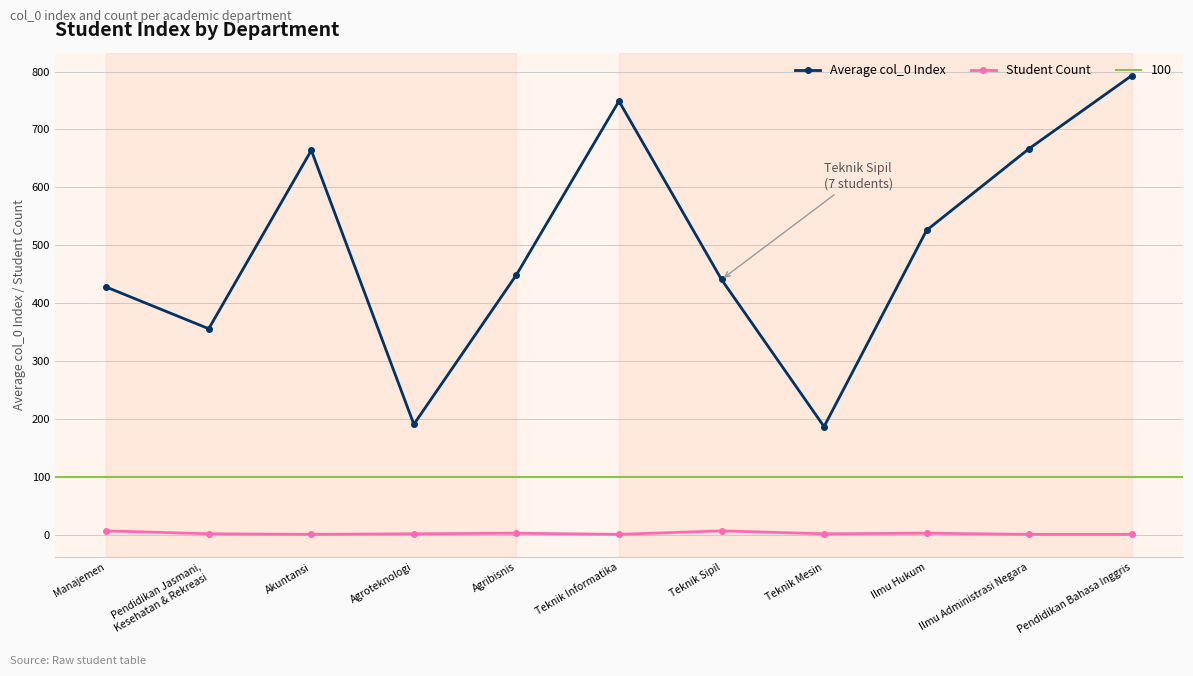

Which series changed the most between Agroteknologi and Agribisnis?

Average col_0 Index